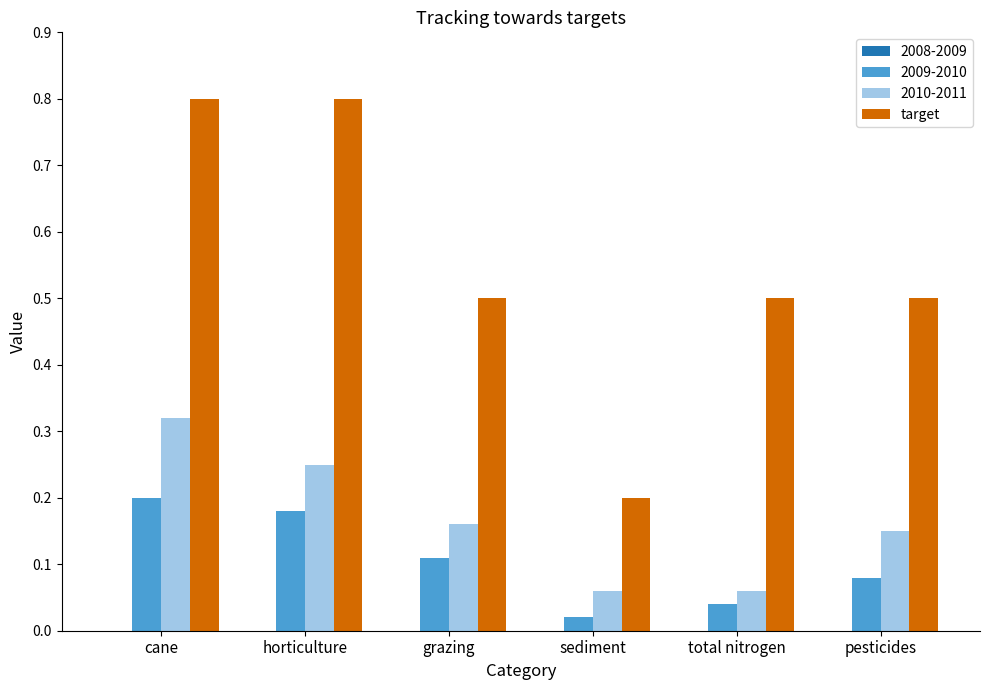

What is the label of the 4th bar from the left?

sediment